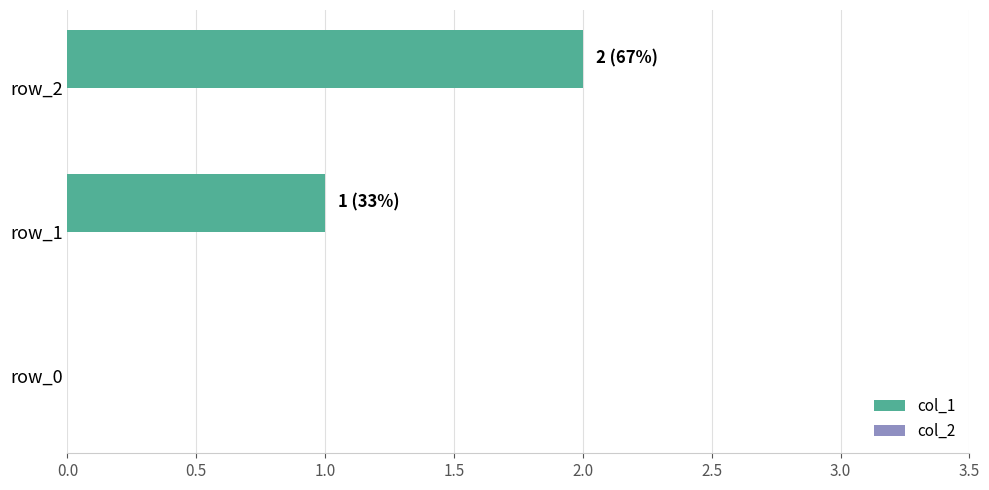

The value at row_2 is 3. True or false?

False